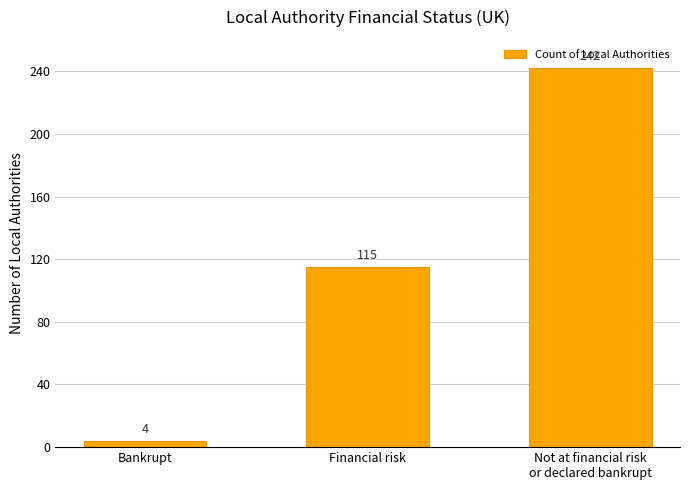

Count the values in the range 4 to 242.

3